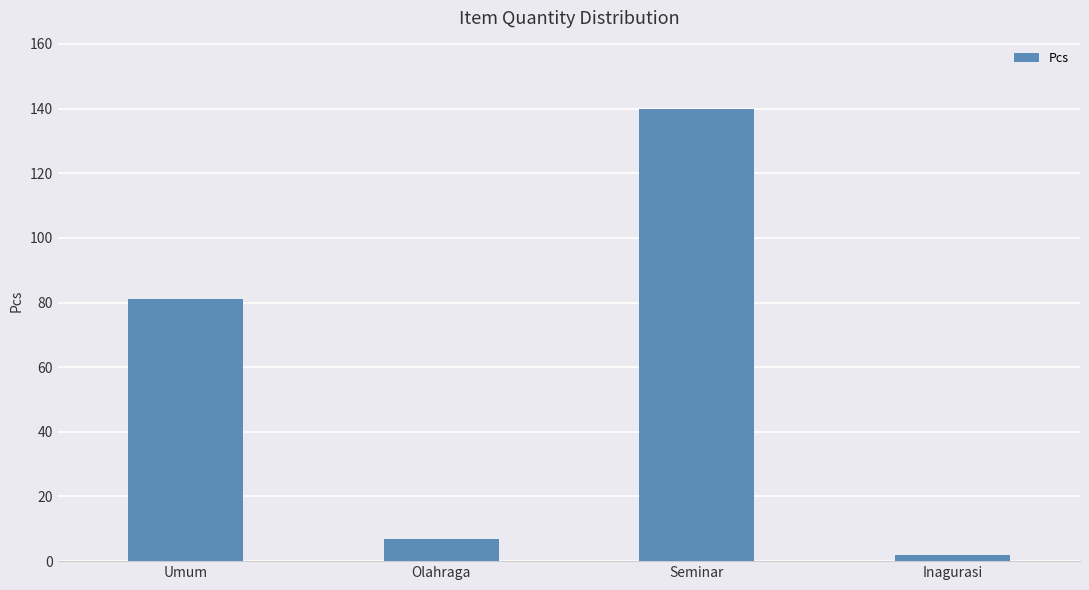

What is the label of the 3rd bar from the left?

Seminar